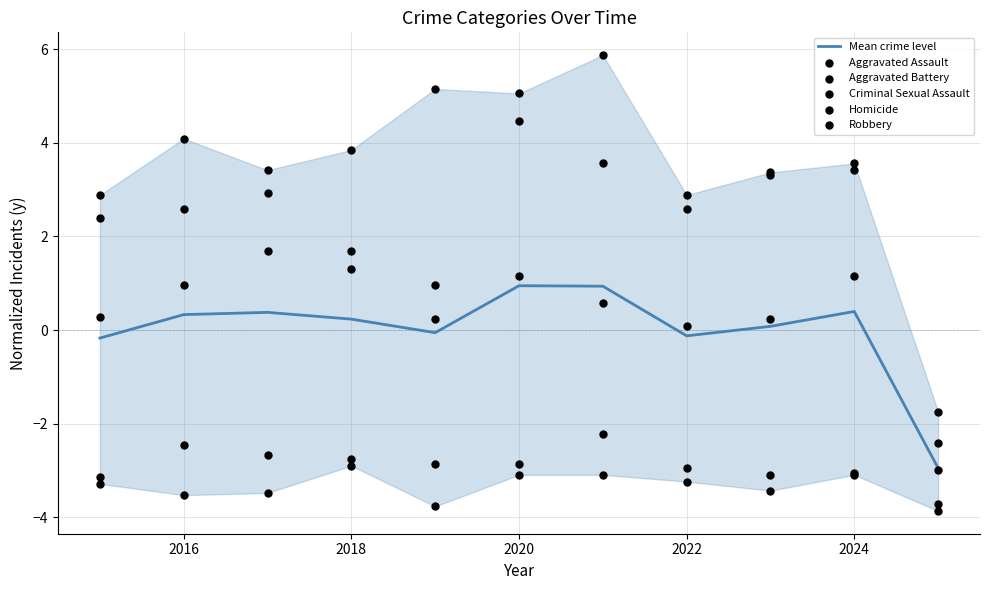

At how many categories does at least one series exceed 0?

10